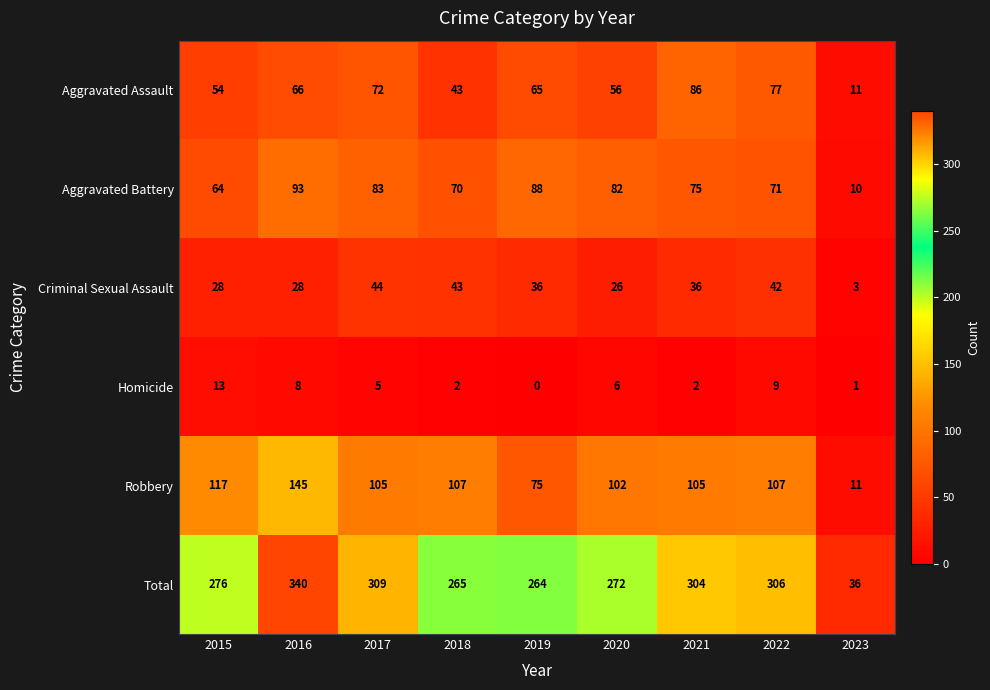

The value of Aggravated Assault at 2020 is 36. True or false?

False